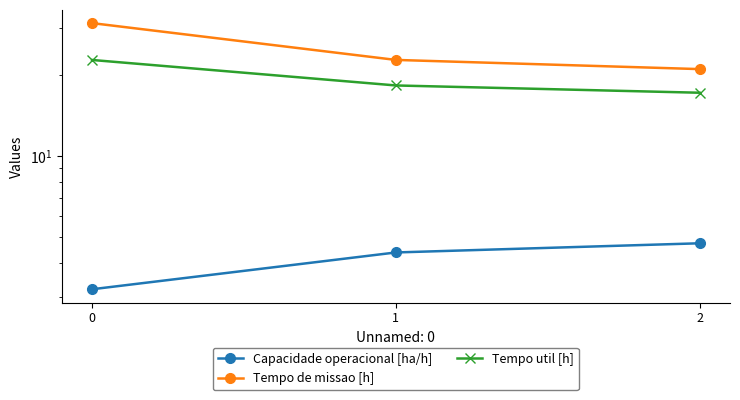

How many lines are shown in the chart?

3